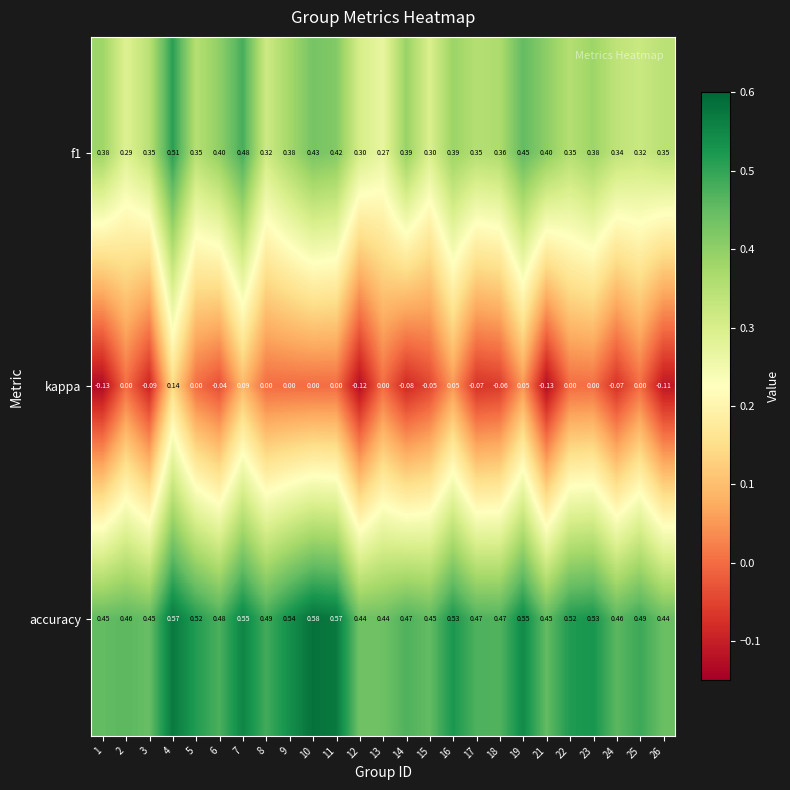

Which series has the largest range (max minus min)?

kappa